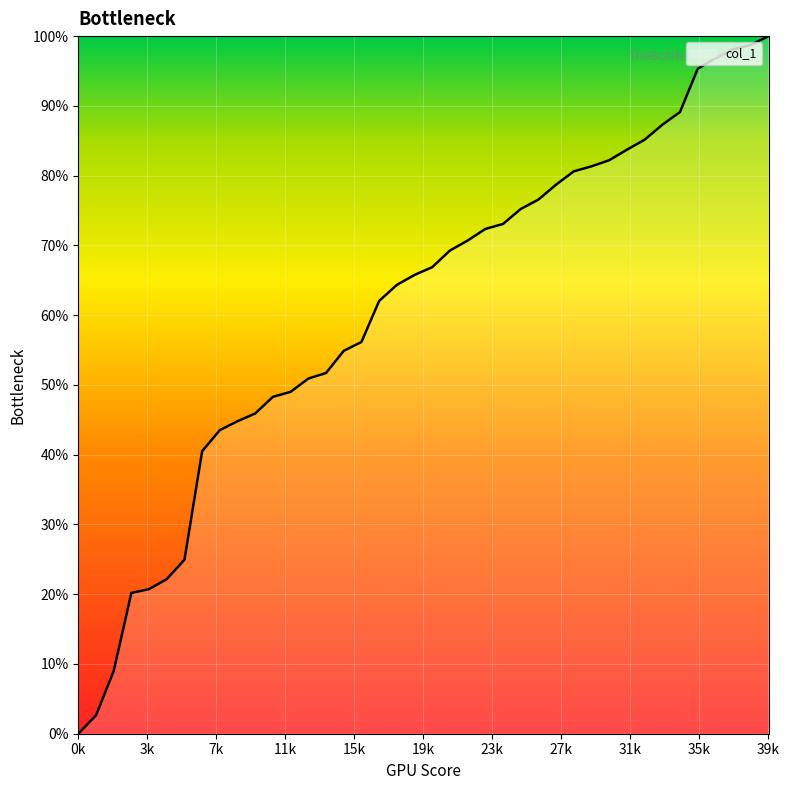

What is the maximum value shown in the chart?

100.0